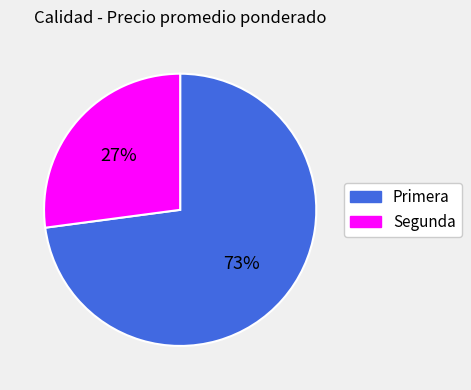

True or false: Segunda accounts for 21% of the total.

False